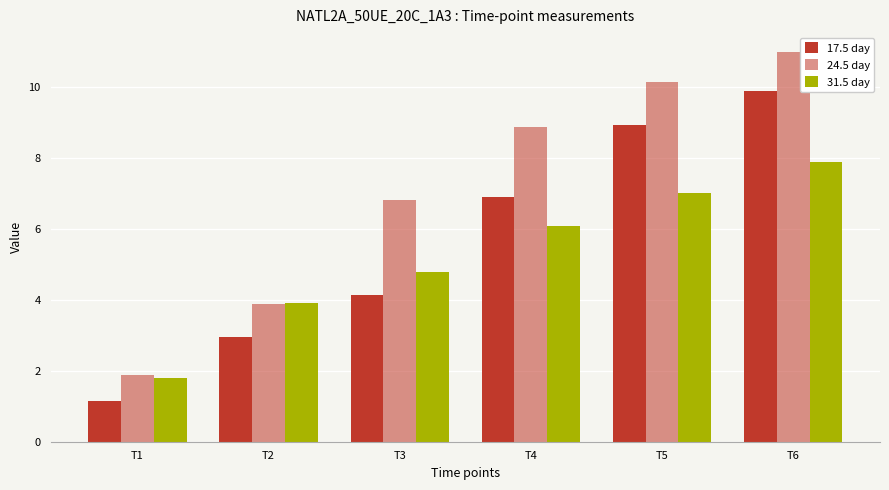

How many series are shown in this chart?

3